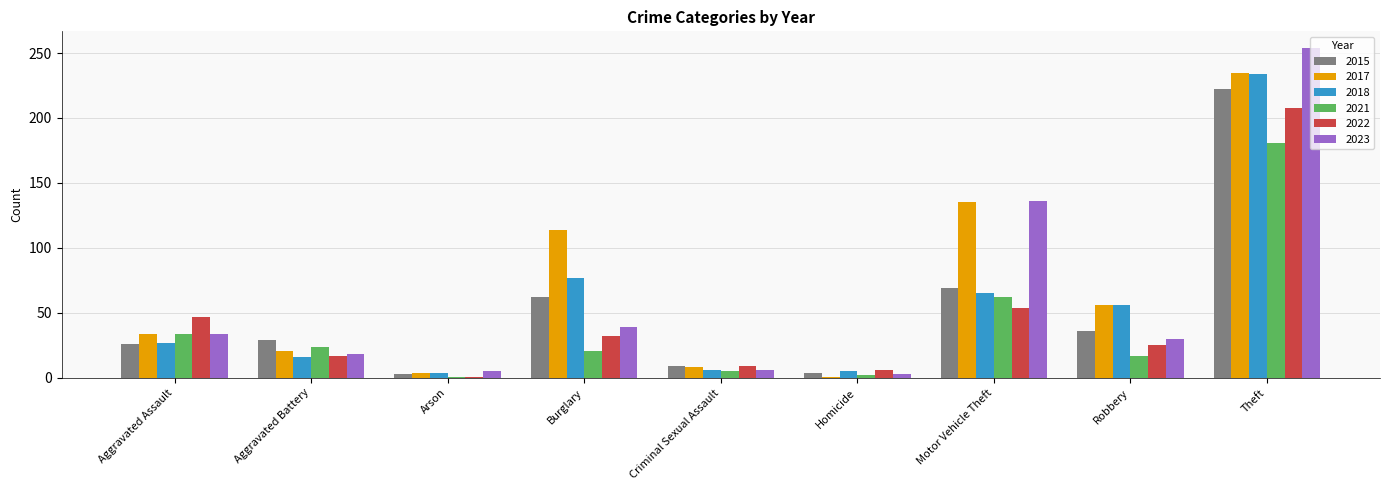

Are the bars horizontal?

No